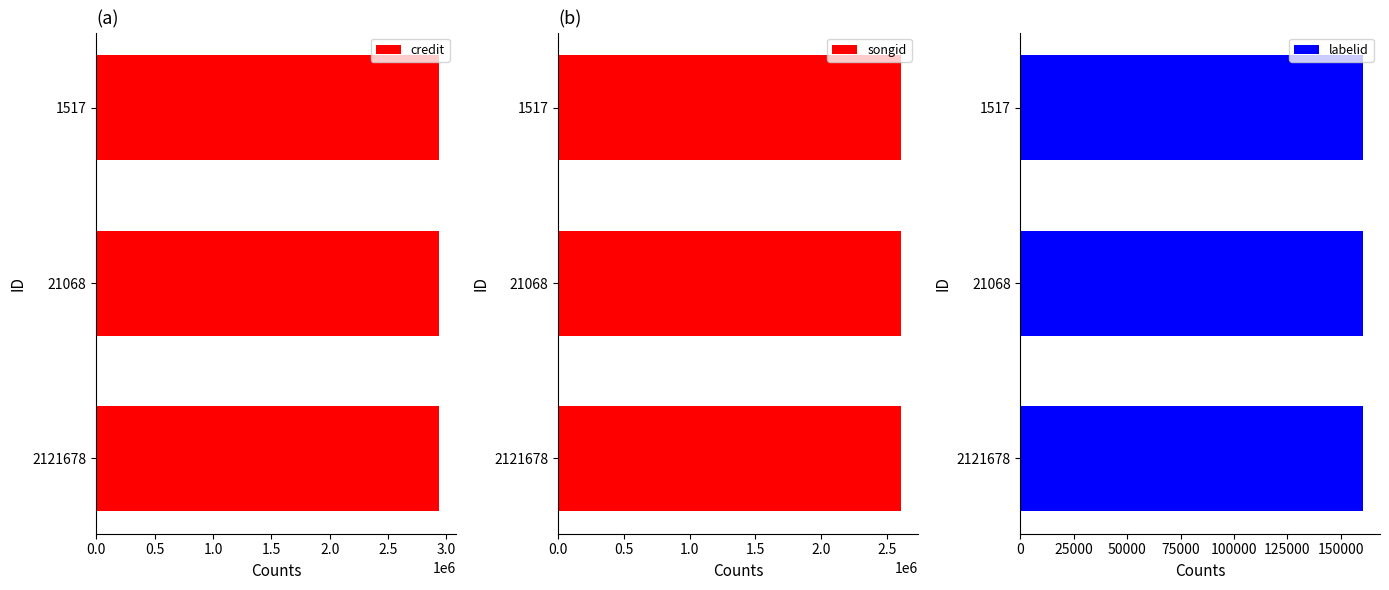

What is the highest value of the credit series?

2936365